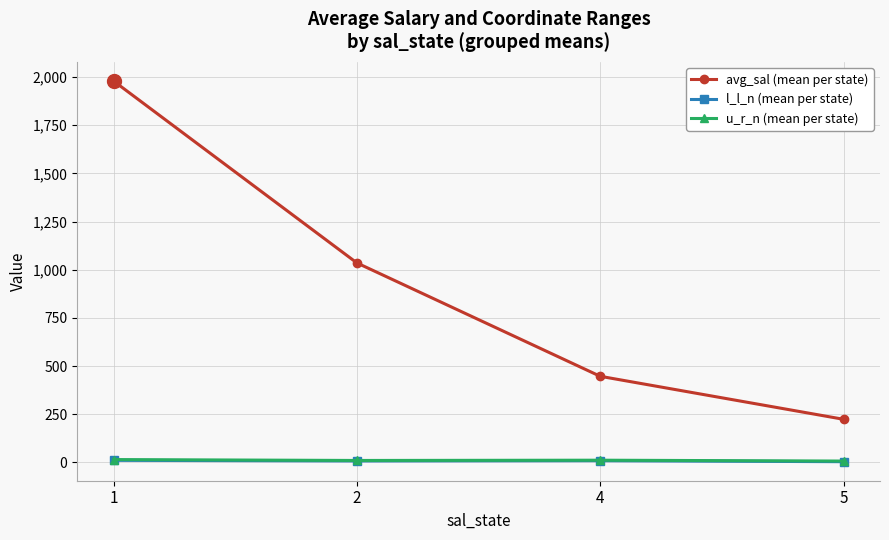

What is the difference between the highest and lowest values at 1?

1968.0